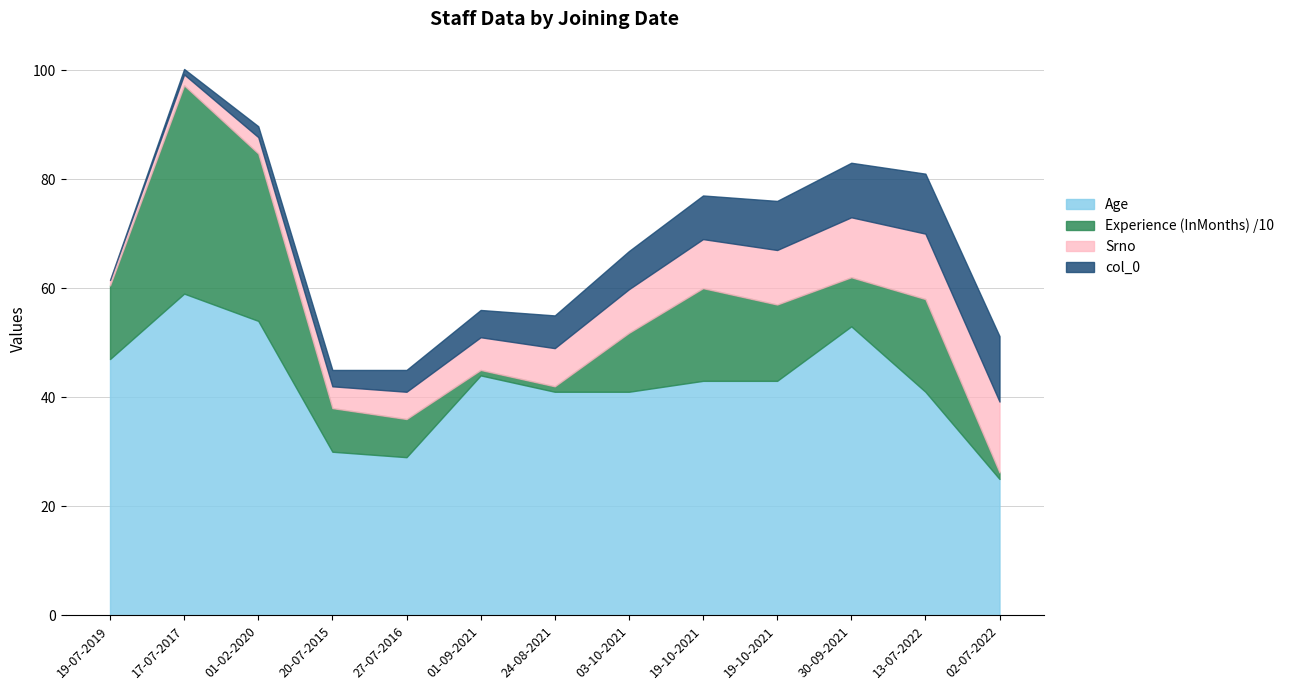

Count the number of data series in this chart.

4